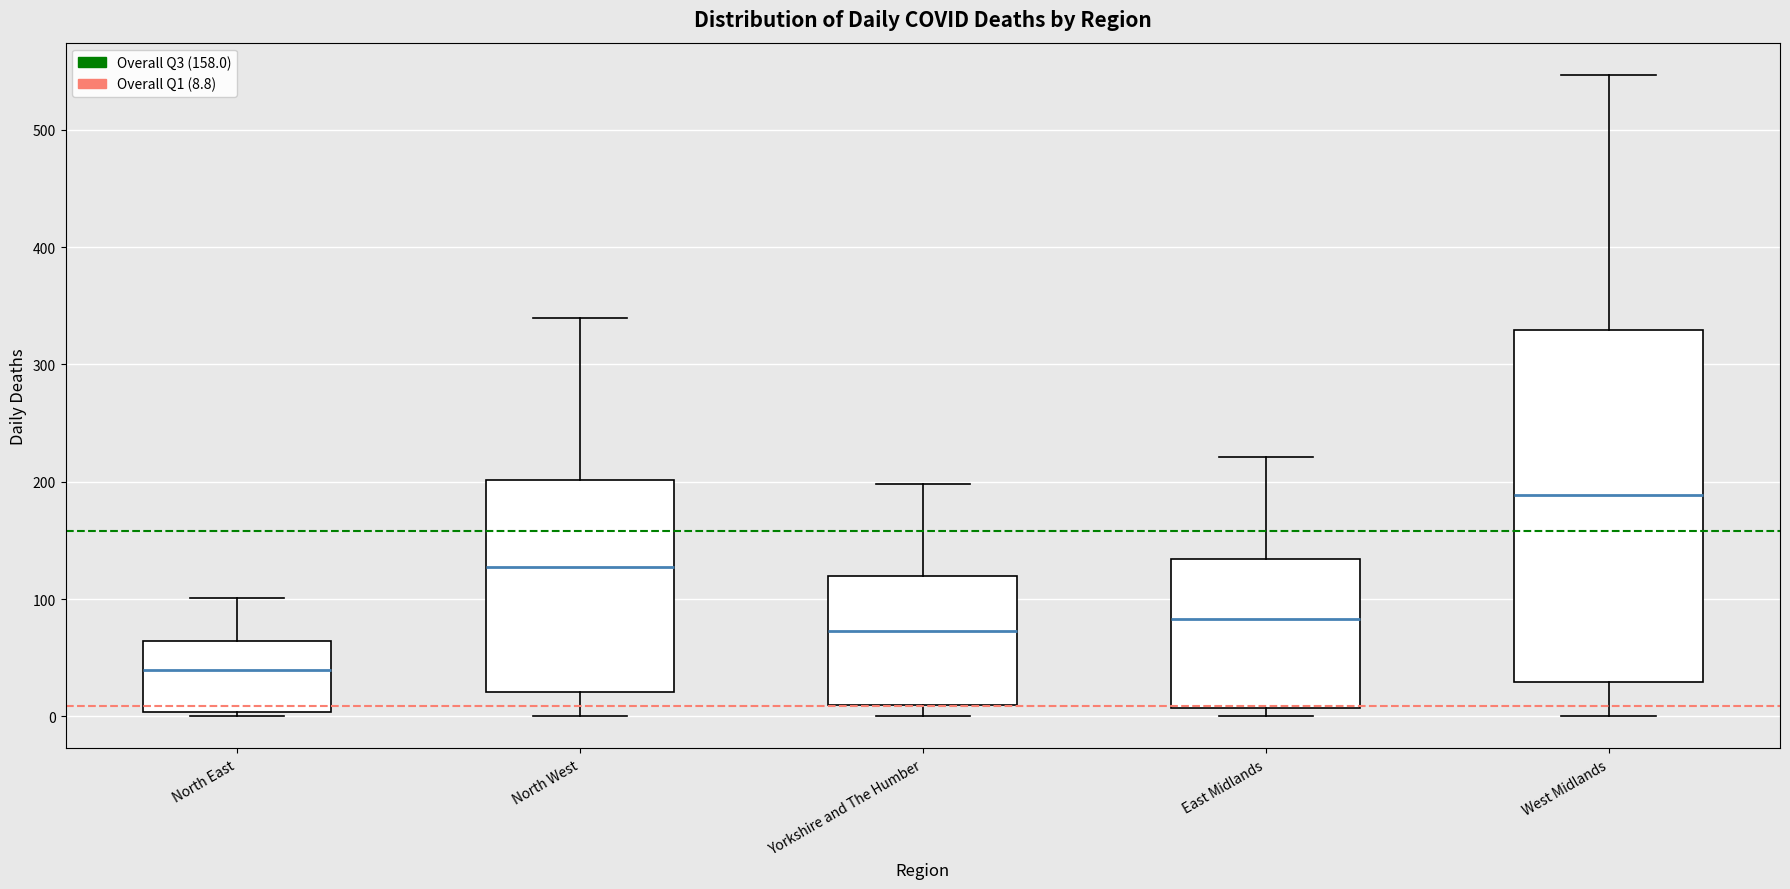

Reading left to right, transcribe this box plot: for each box, give where its median line is, the range the box spans, and where its two whiskers end, as read against the y-axis. The values are not printed on the chart, so give them approximately, as read against the axis.

North East: median 40, box 0 to 60, whiskers 0 (just below the box's lower edge) to 100
North West: median 130, box 20 to 200, whiskers 0 to 340
Yorkshire and The Humber: median 70, box 10 to 120, whiskers 0 to 200
East Midlands: median 80, box 10 to 130, whiskers 0 to 220
West Midlands: median 190, box 30 to 330, whiskers 0 to 550